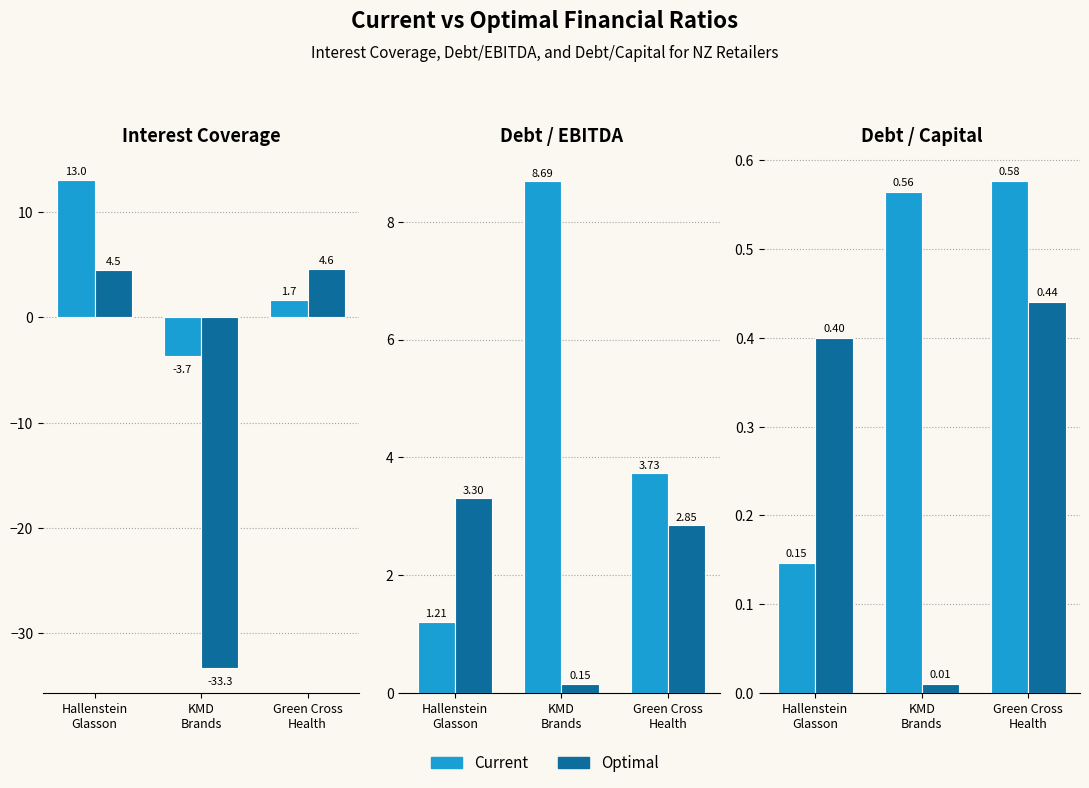

At which category is the sum across all series the highest?

Hallenstein
Glasson